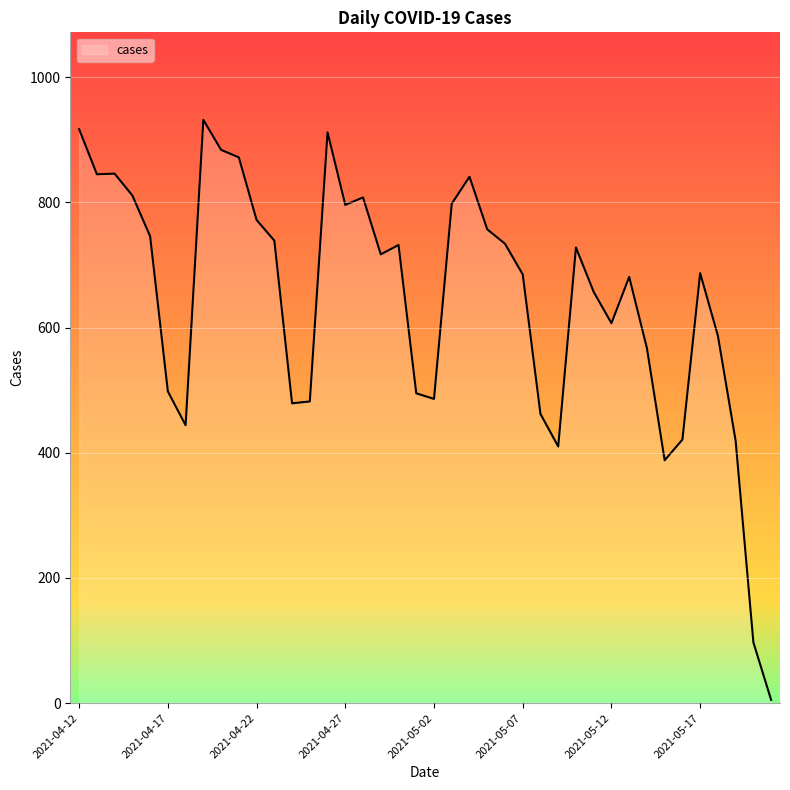

What is the greatest value displayed?

932